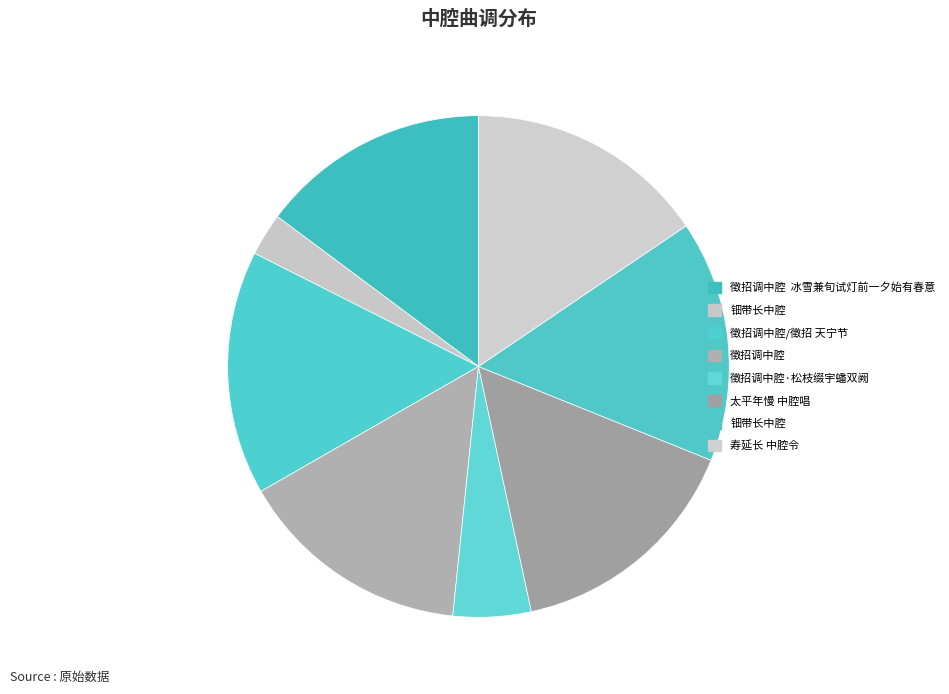

What is the smallest slice in the pie chart?

钿带长中腔